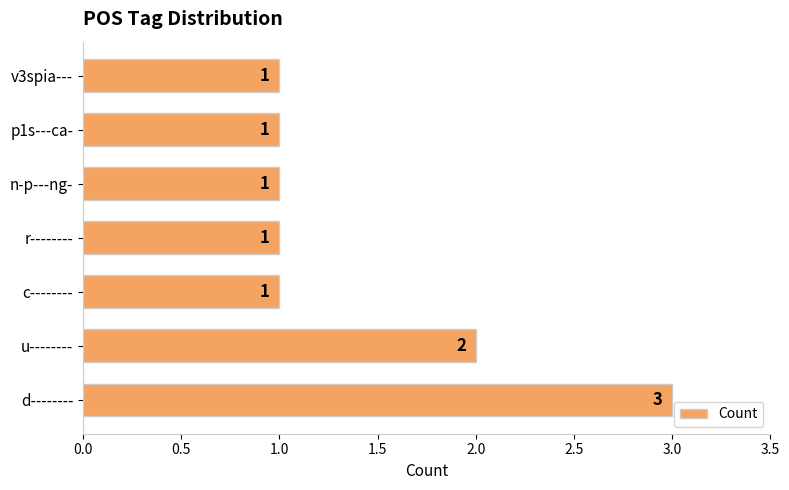

What is the ratio of the value at p1s---ca- to the value at c--------?

1.0